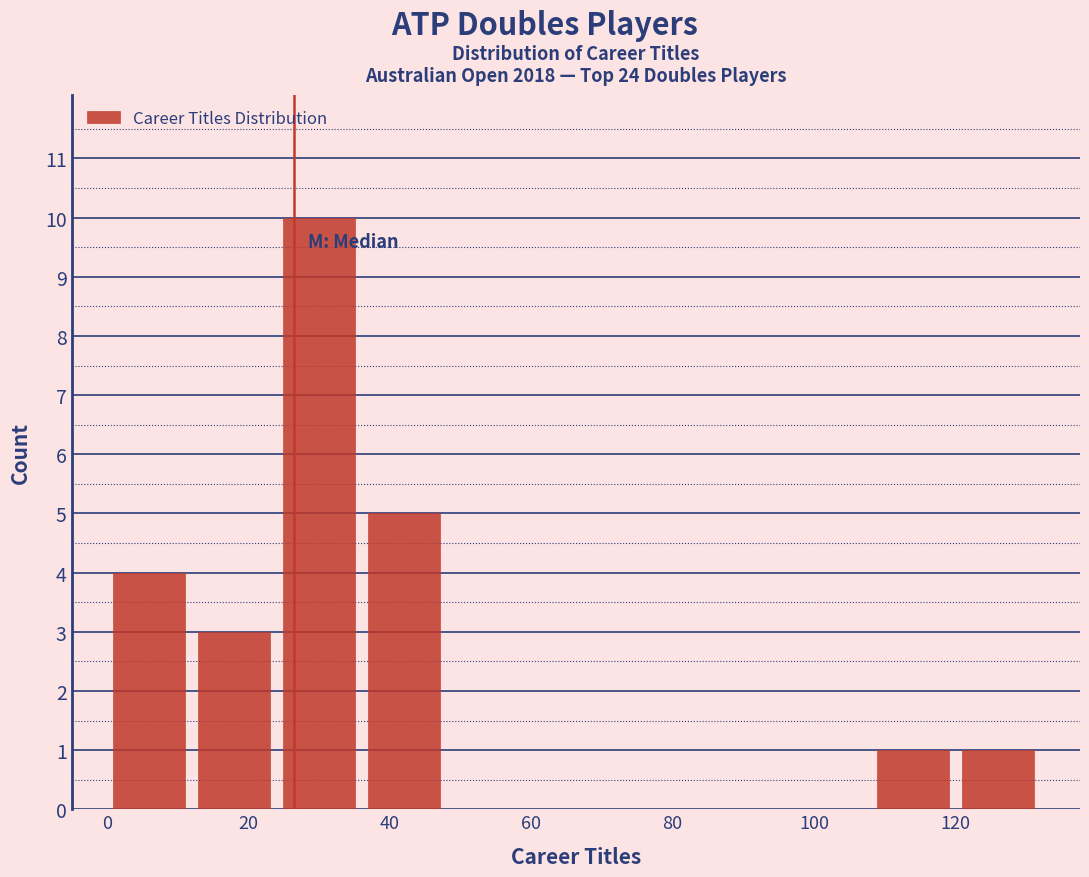

Reading left to right, list every bar in this chart as the range it spans on the x-axis followed by its height. The values are not printed on the chart, so give them approximately, as read against the axis.

0 to 12: 4
12 to 24: 3
24 to 36: 10
36 to 48: 5
48 to 60: 0
60 to 72: 0
72 to 84: 0
84 to 96: 0
96 to 108: 0
108 to 120: 1
120 to 132: 1